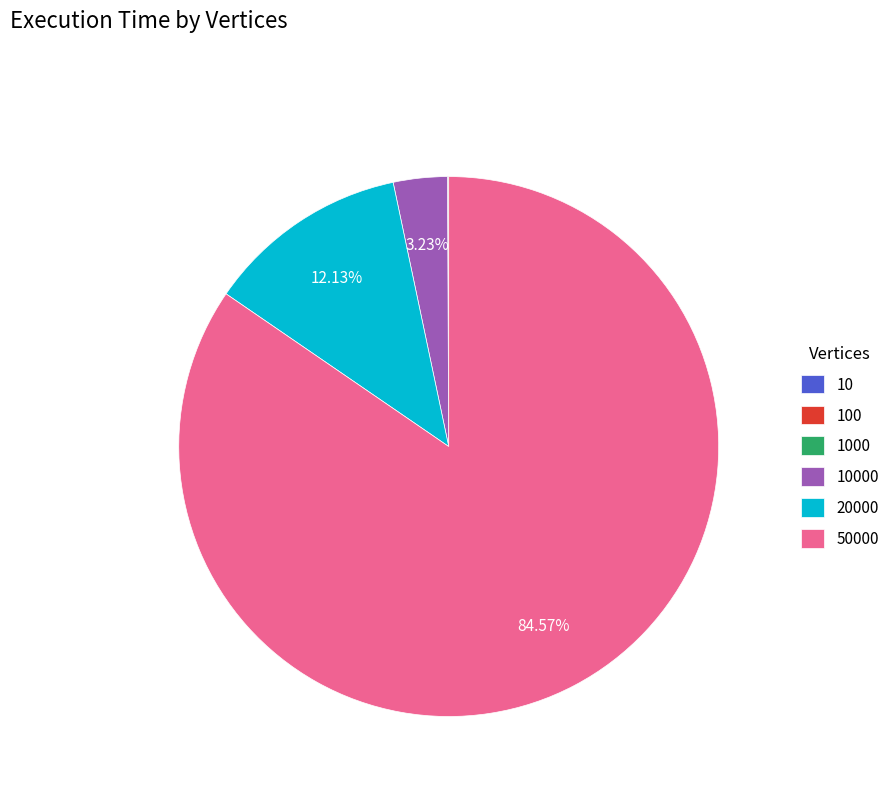

Combined, do 50000 and 20000 account for over 50%?

Yes